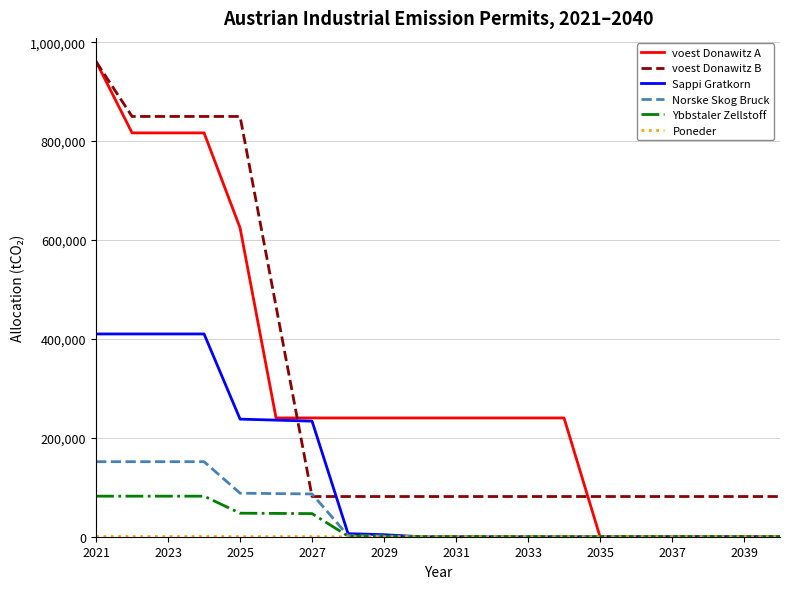

How many times do voest Donawitz B and Norske Skog Bruck cross each other?

2